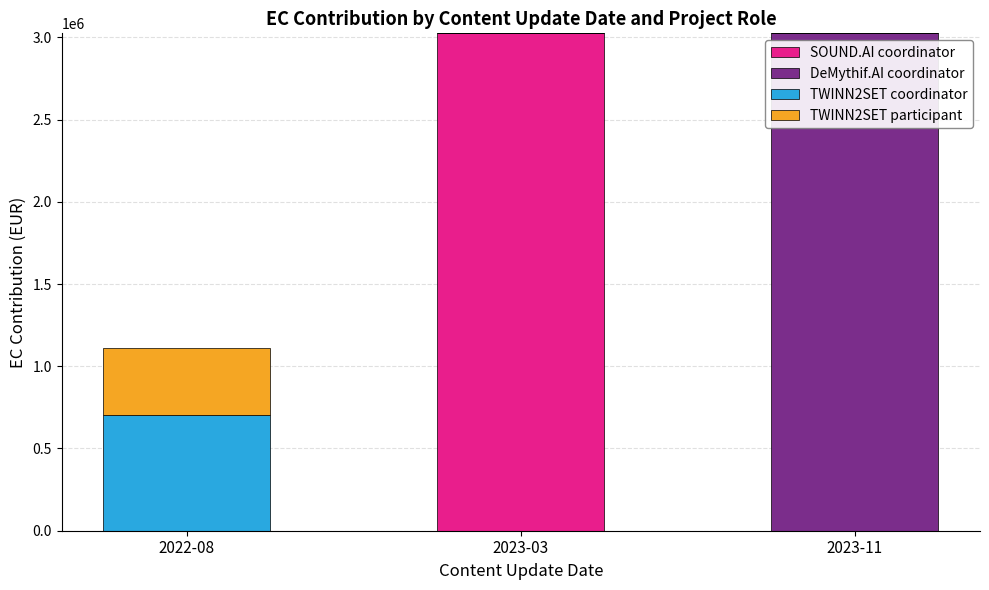

Which category has the highest value in the SOUND.AI coordinator series?

2023-03